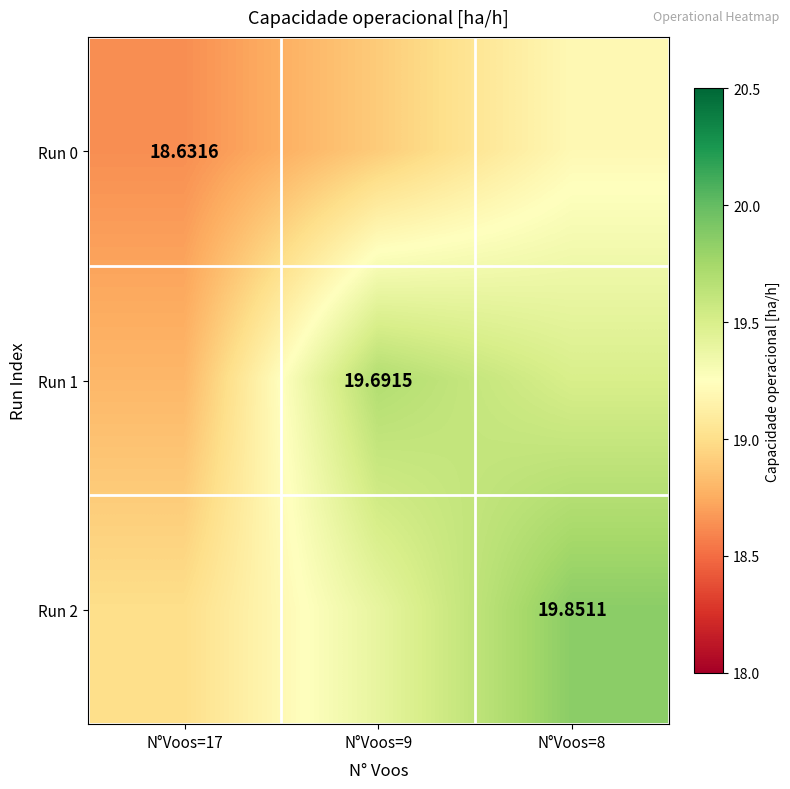

Which series changed the most between N°Voos=9 and N°Voos=8?

Run 2